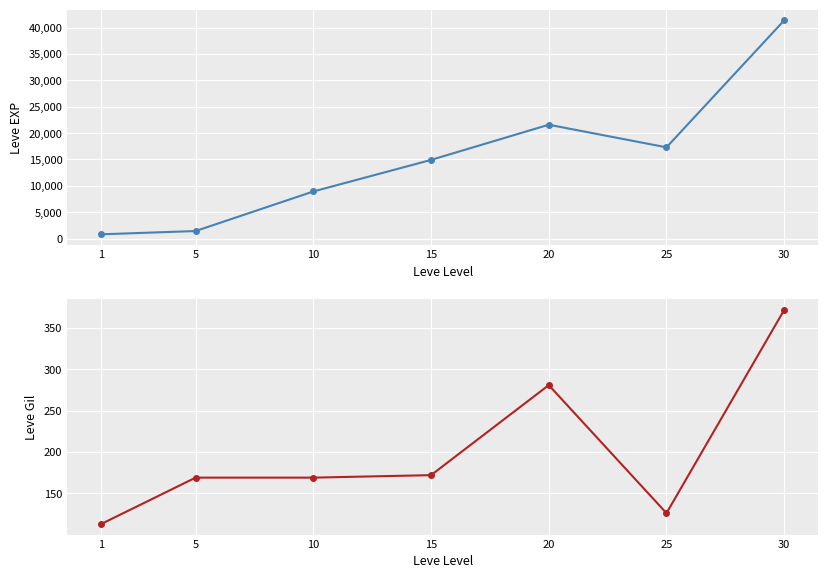

Where is Leve EXP nearest to the value 21105?

20